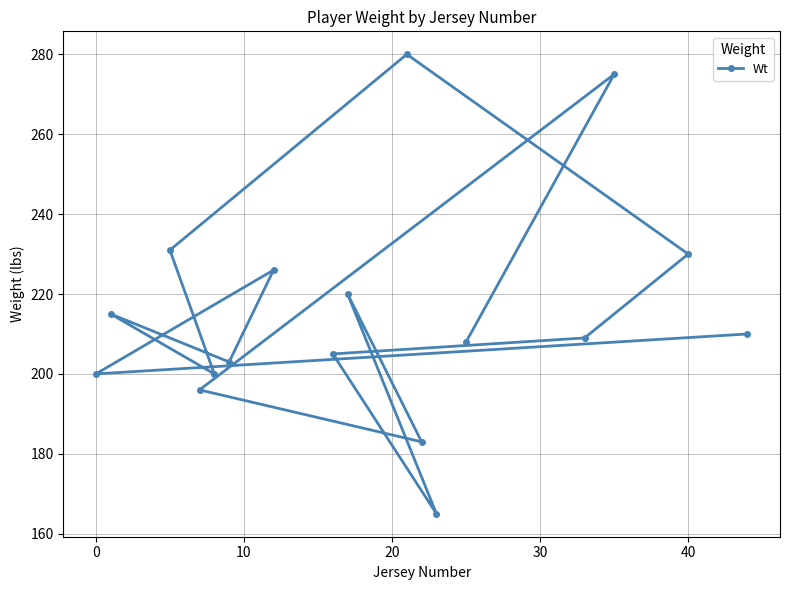

The value at 0 is 200. True or false?

True